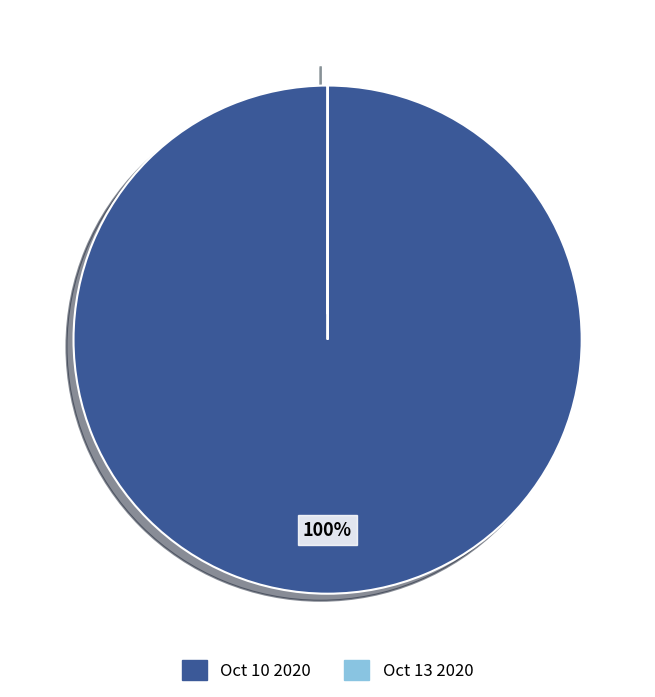

The Oct 10 2020 slice represents 100% of the pie. True or false?

True